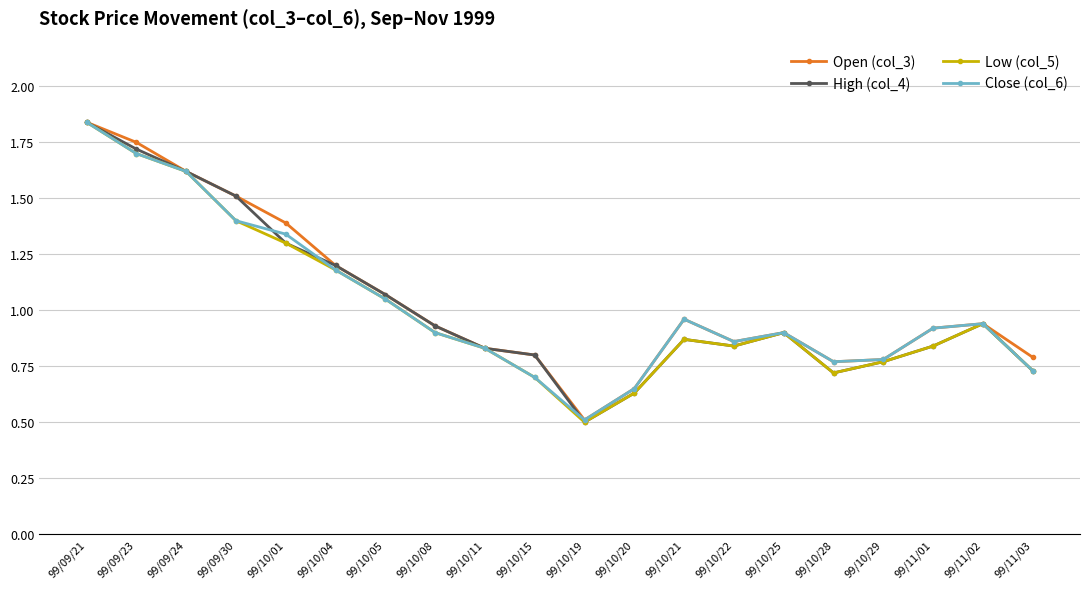

What is the minimum value for Open (col_3)?

0.5